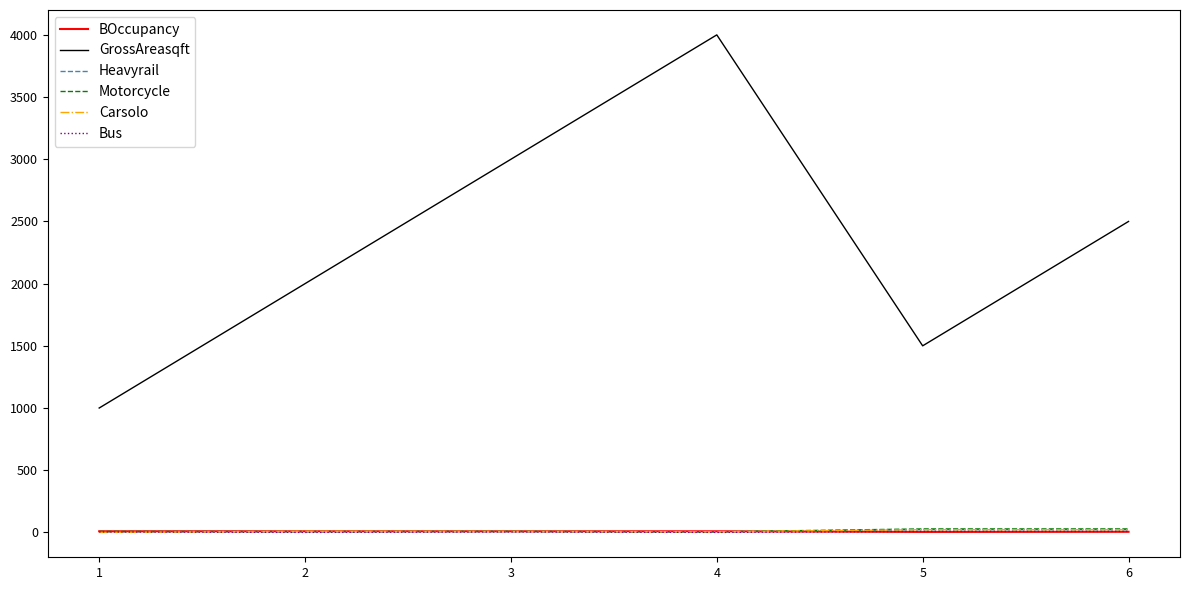

Which series has the widest spread of values?

GrossAreasqft